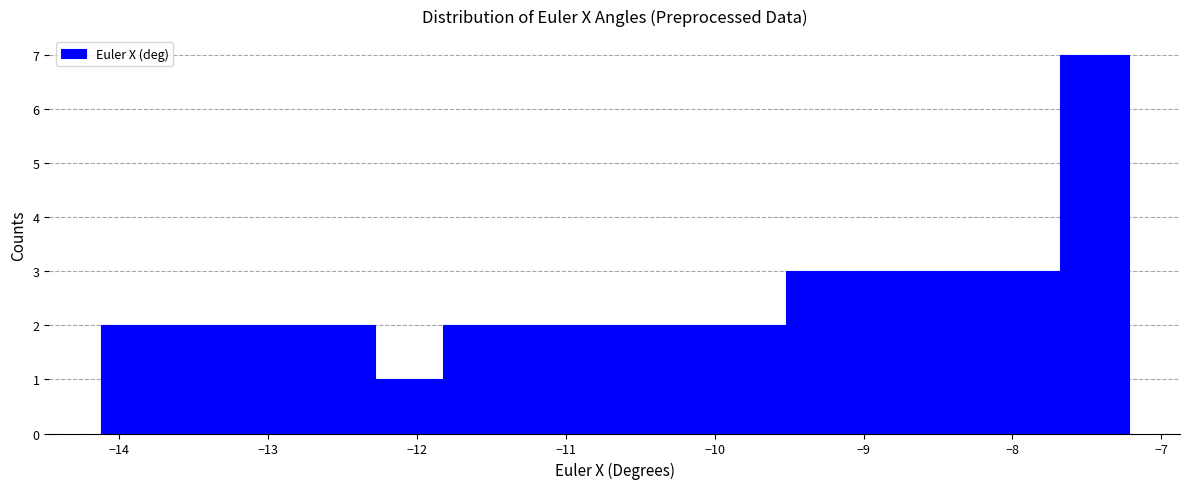

Reading left to right, transcribe this chart: for each bar, give the range it covers on the x-axis and its height. Neither the bar edges nor the heights are printed on the chart, so give them approximately, as read against the axes.

-14.1 to -13.7: 2
-13.7 to -13.2: 2
-13.2 to -12.7: 2
-12.7 to -12.3: 2
-12.3 to -11.8: 1
-11.8 to -11.4: 2
-11.4 to -10.9: 2
-10.9 to -10.4: 2
-10.4 to -10.0: 2
-10.0 to -9.5: 2
-9.5 to -9.1: 3
-9.1 to -8.6: 3
-8.6 to -8.1: 3
-8.1 to -7.7: 3
-7.7 to -7.2: 7